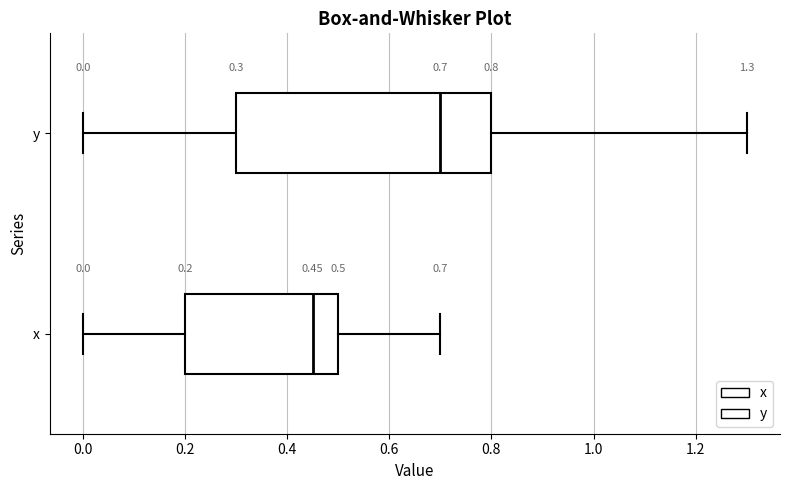

Comparing the boxes themselves (not the whiskers), which one is the widest?

y